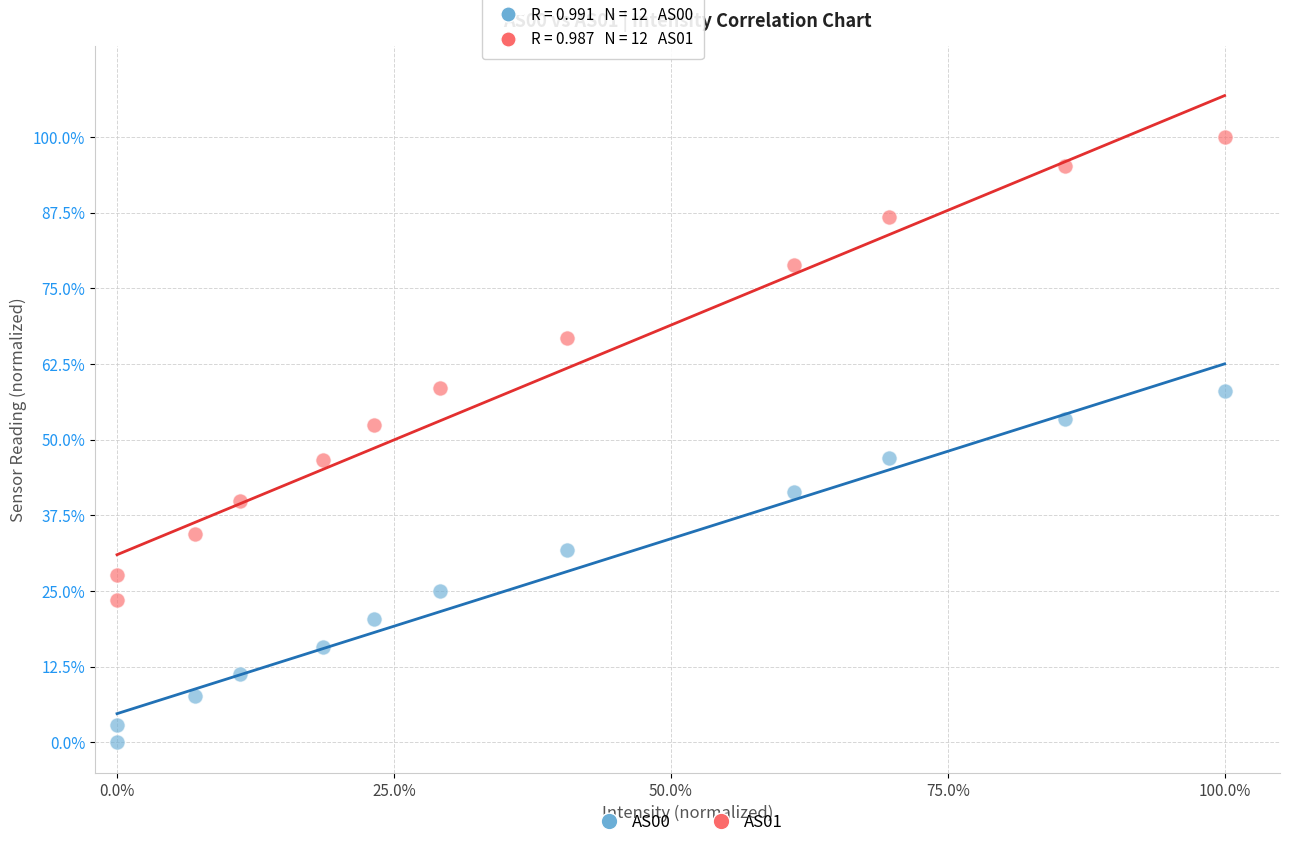

Which series has the largest Y range (max minus min)?

AS01